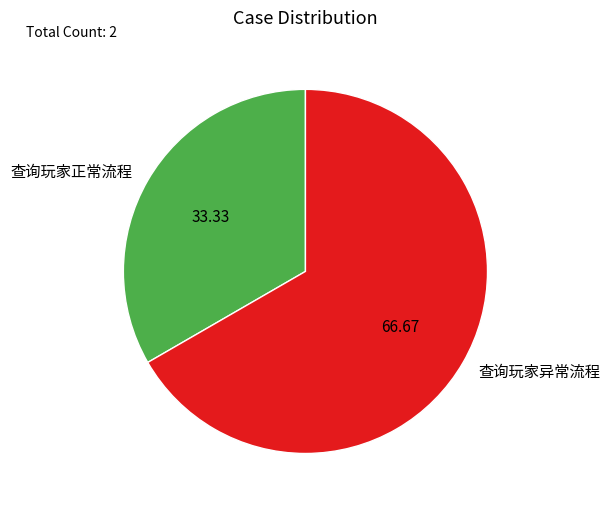

Is there any slice that represents more than half of the pie?

Yes